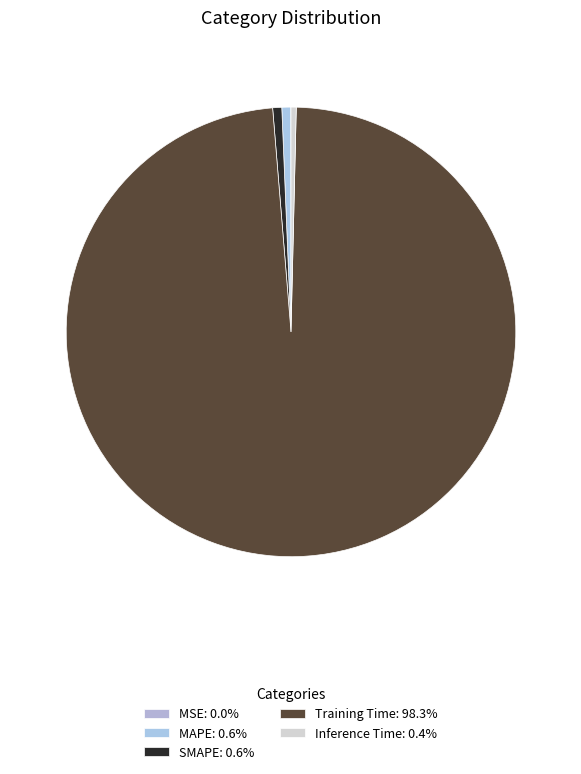

To the nearest percent, what is the difference between the largest and smallest slice percentages?

98%